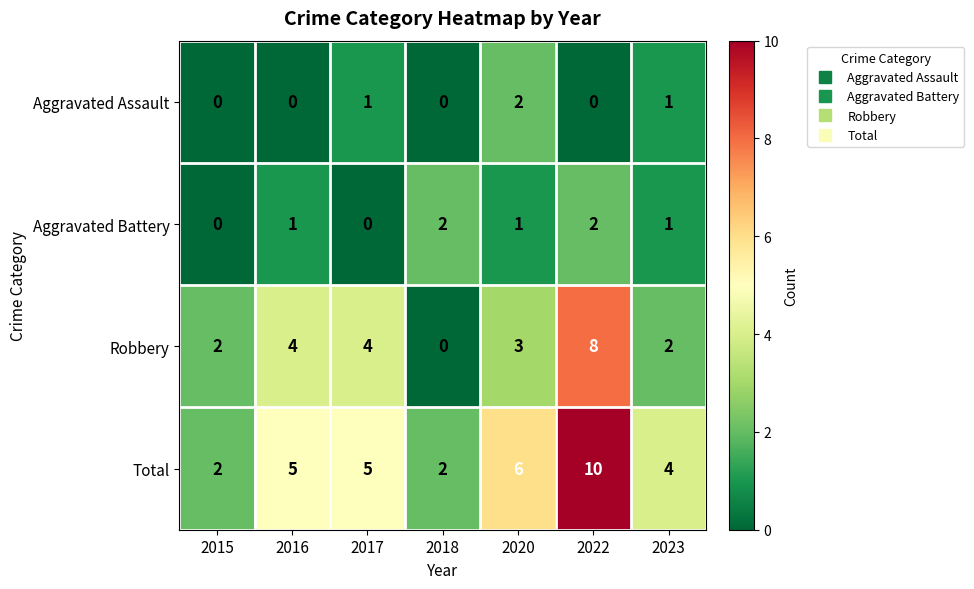

Count the Aggravated Assault values in the range 0 to 1.

6